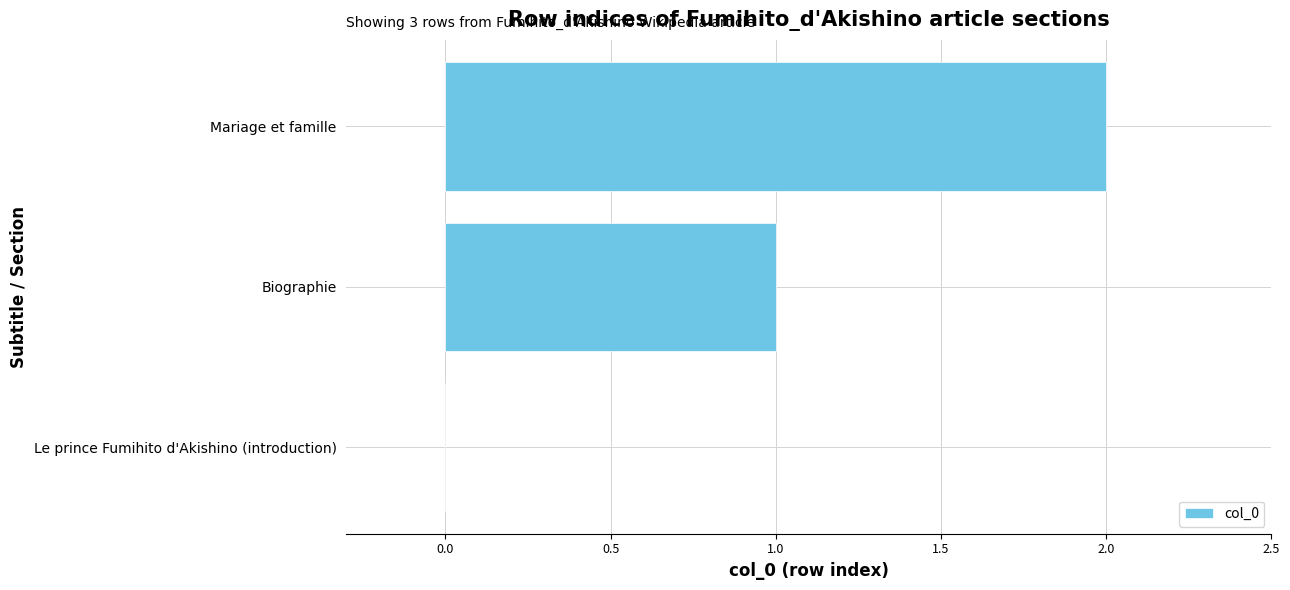

Is it true that the value at Mariage et famille is 2?

True